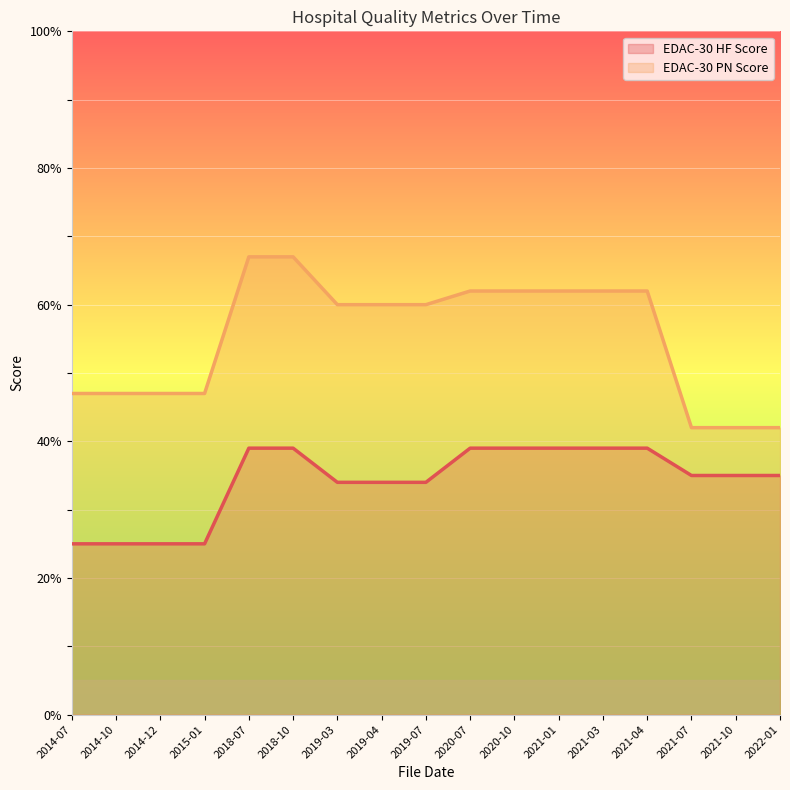

Reading left to right, list all the values displayed in this chart.

EDAC-30 HF Score: 25	25	25	25	39	39	34	34	34	39	39	39	39	39	35	35	35
EDAC-30 PN Score: 47	47	47	47	67	67	60	60	60	62	62	62	62	62	42	42	42